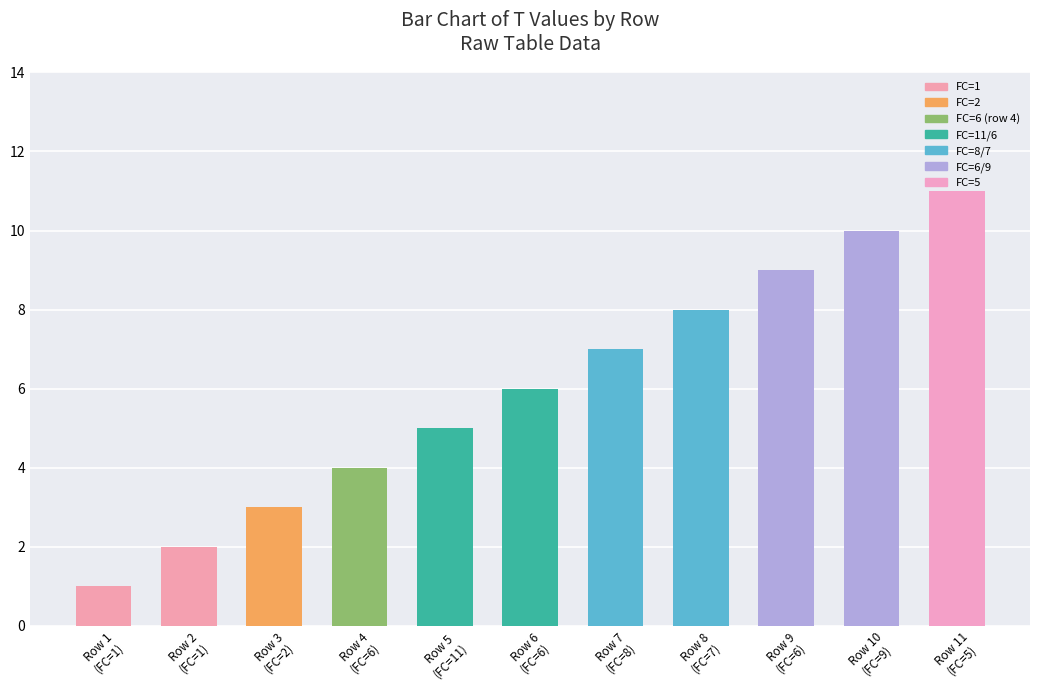

How many bars are there in total?

11